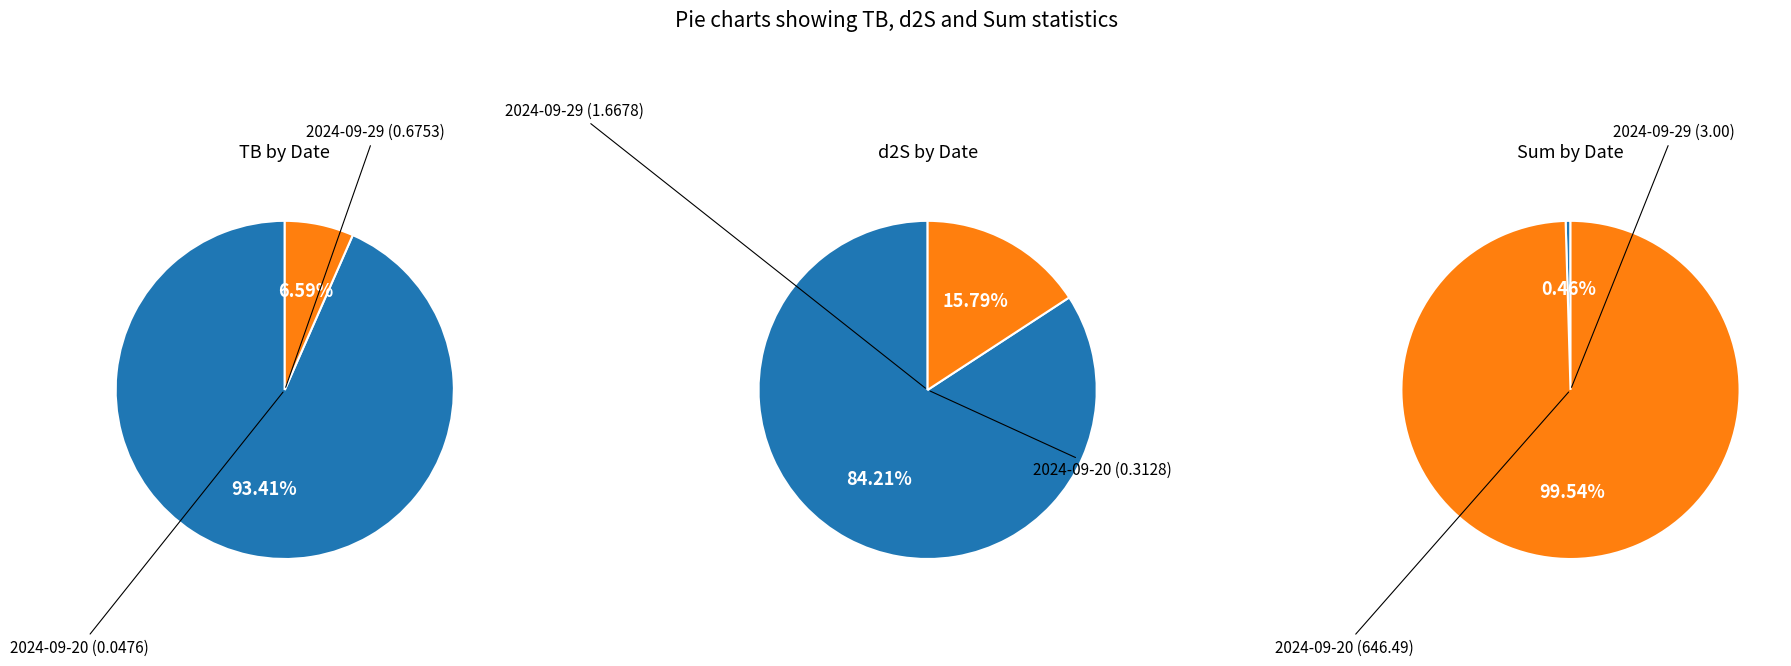

What is the total percentage of 2024-09-20 and 2024-09-29?

100.0%